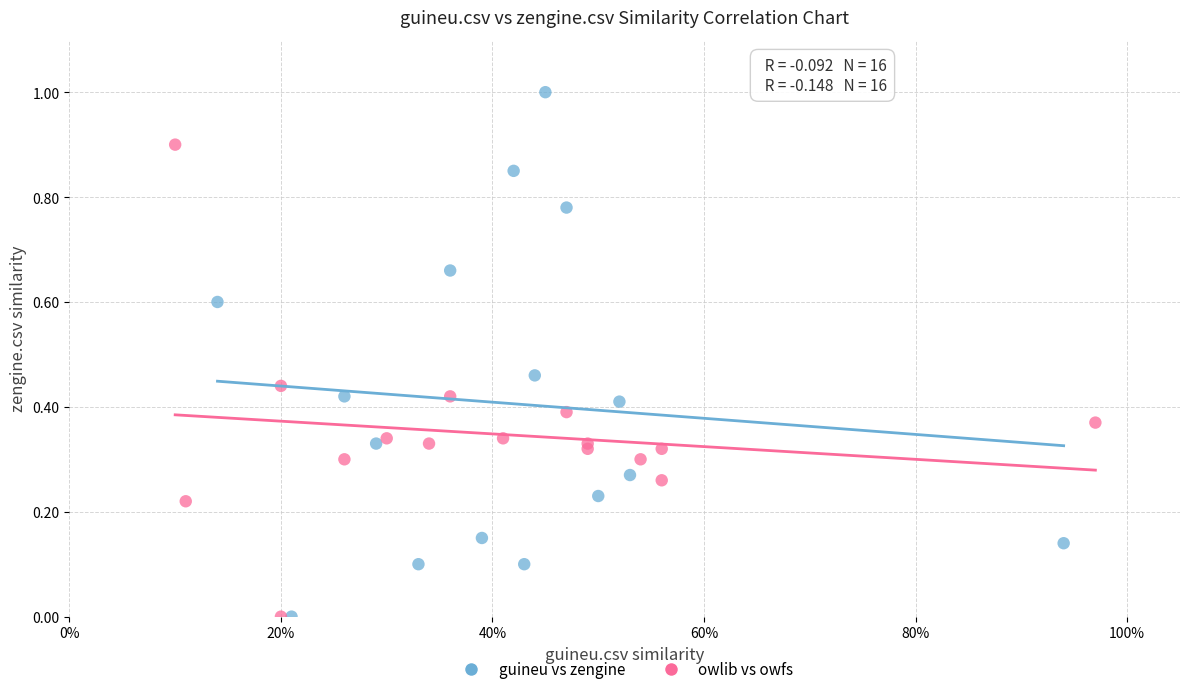

Which series has the largest Y range (max minus min)?

guineu vs zengine